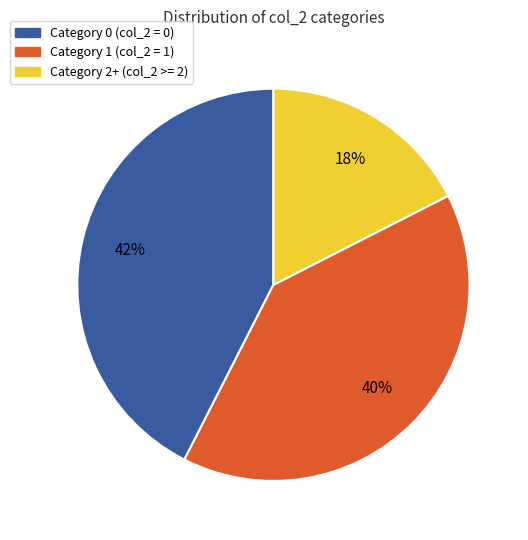

Is there a majority slice in this chart?

No